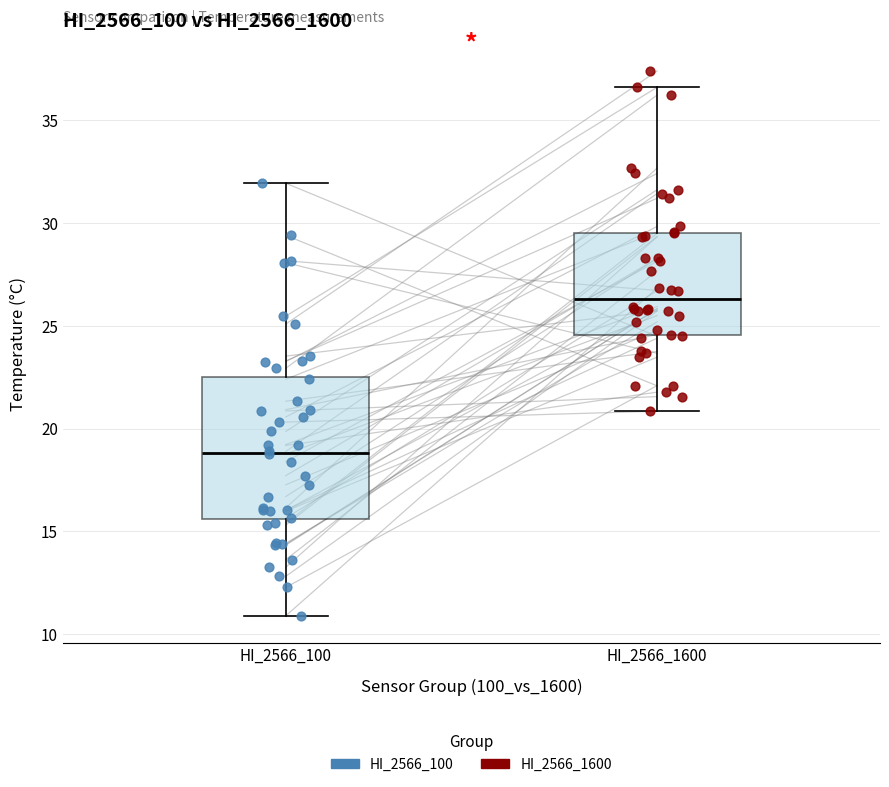

Reading left to right, read every box against the y-axis: the position of its median line, the range the box covers, and the ends of its whiskers. The values are not printed on the chart, so give them approximately, as read against the axis.

HI_2566_100: median 19.0, box 15.5 to 22.5, whiskers 11.0 to 32.0
HI_2566_1600: median 26.5, box 24.5 to 29.5, whiskers 21.0 to 36.5